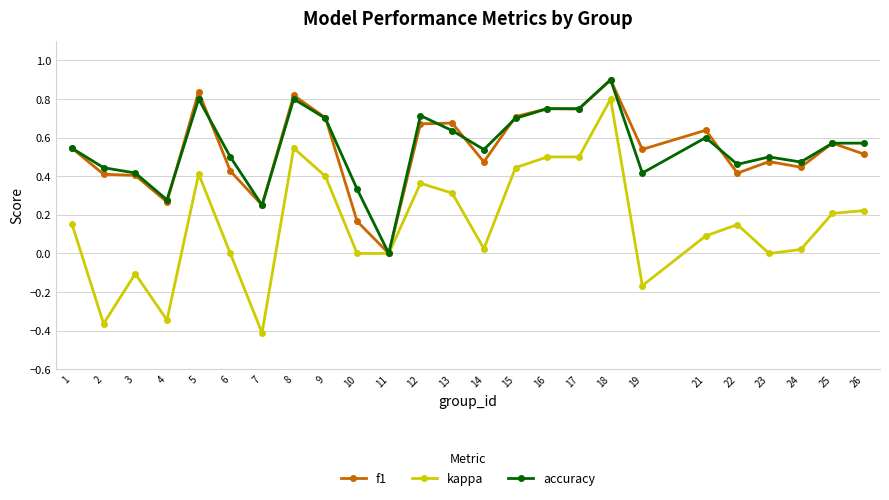

Is it true that kappa equals -0.8 at 10?

False